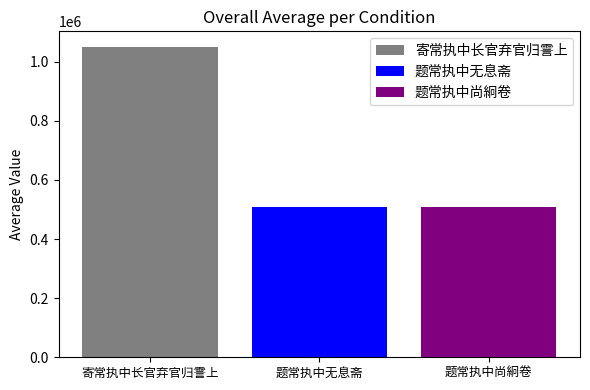

Does the chart contain any negative values?

No